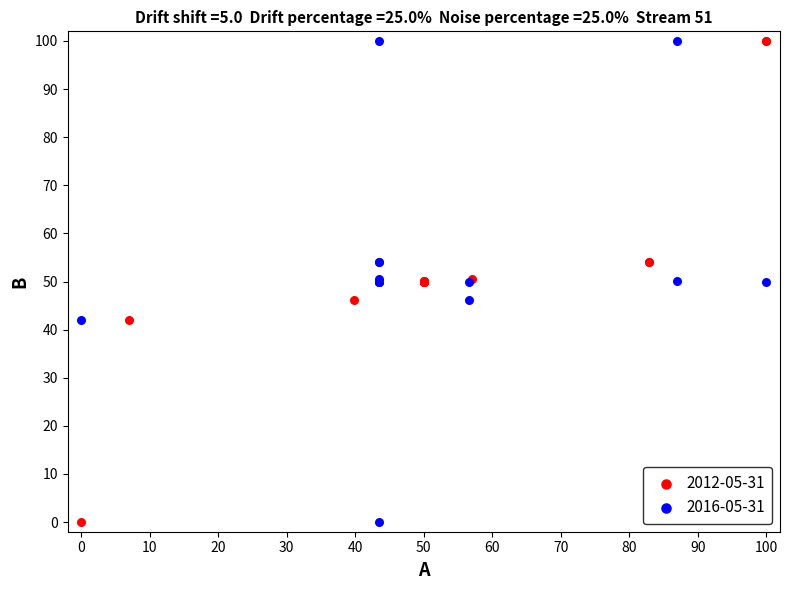

What are all the series names shown in the legend?

2012-05-31, 2016-05-31